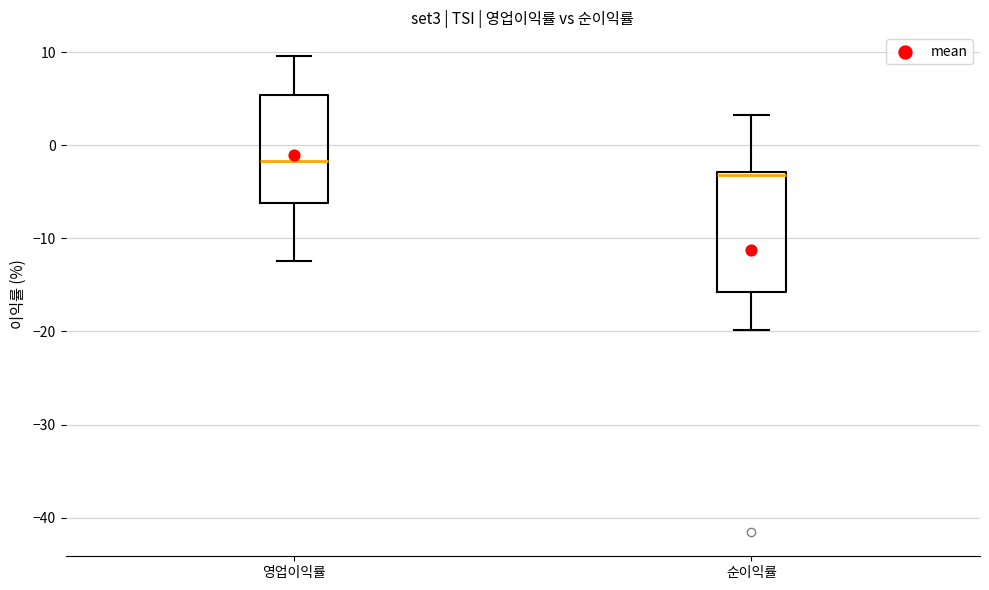

Comparing the boxes themselves (not the whiskers), which one is the tallest?

순이익률